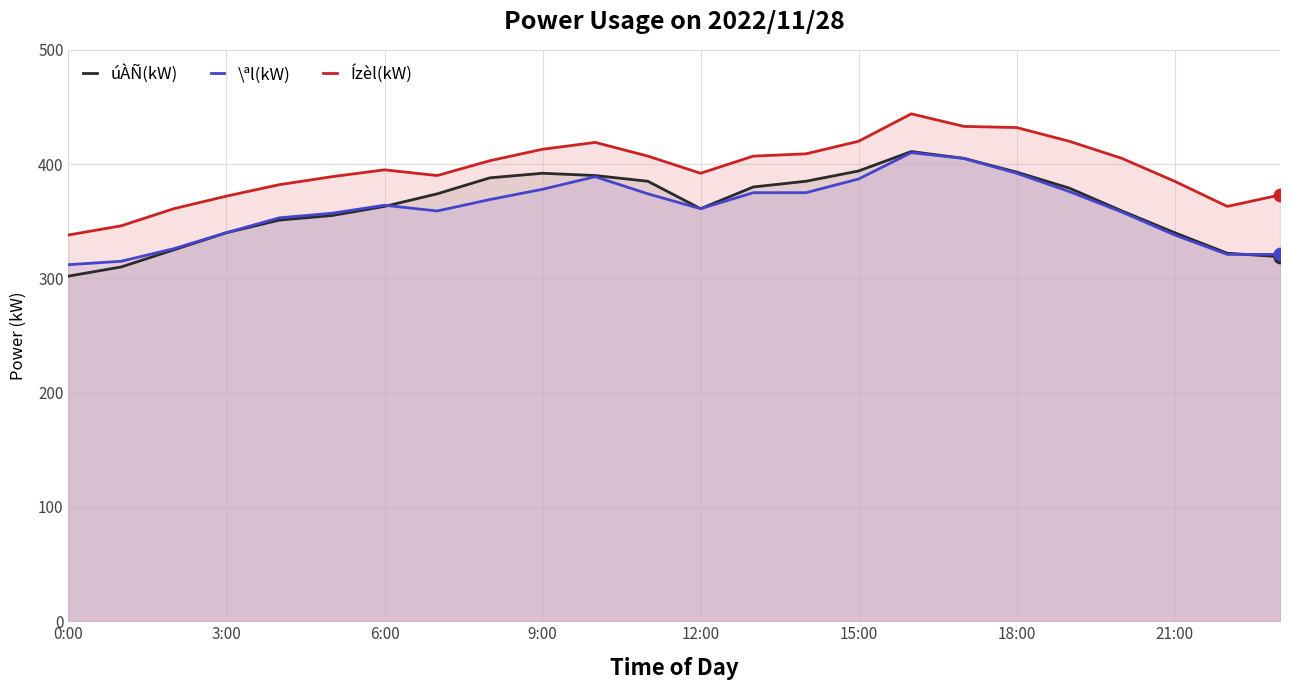

What are all the series names shown in the legend?

úÀÑ(kW), \ªl(kW), Ízèl(kW)